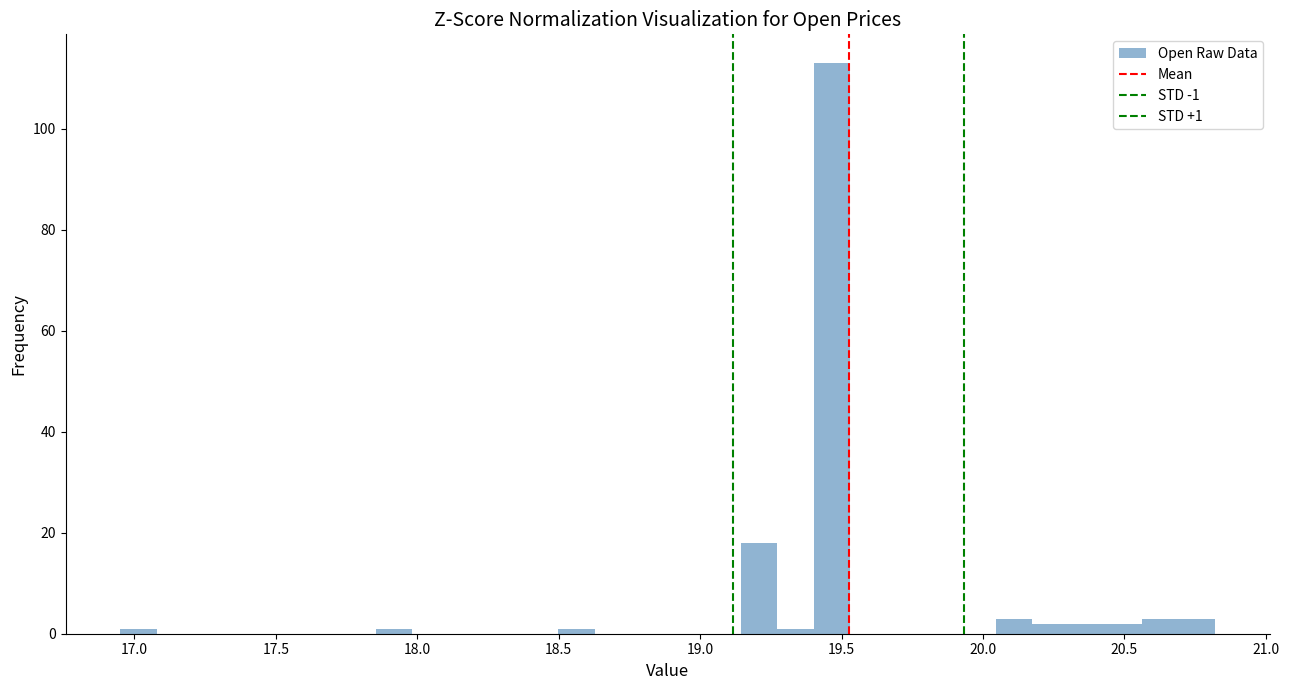

Read against the x-axis, roughly where is the centre of the tallest bar?

19.45